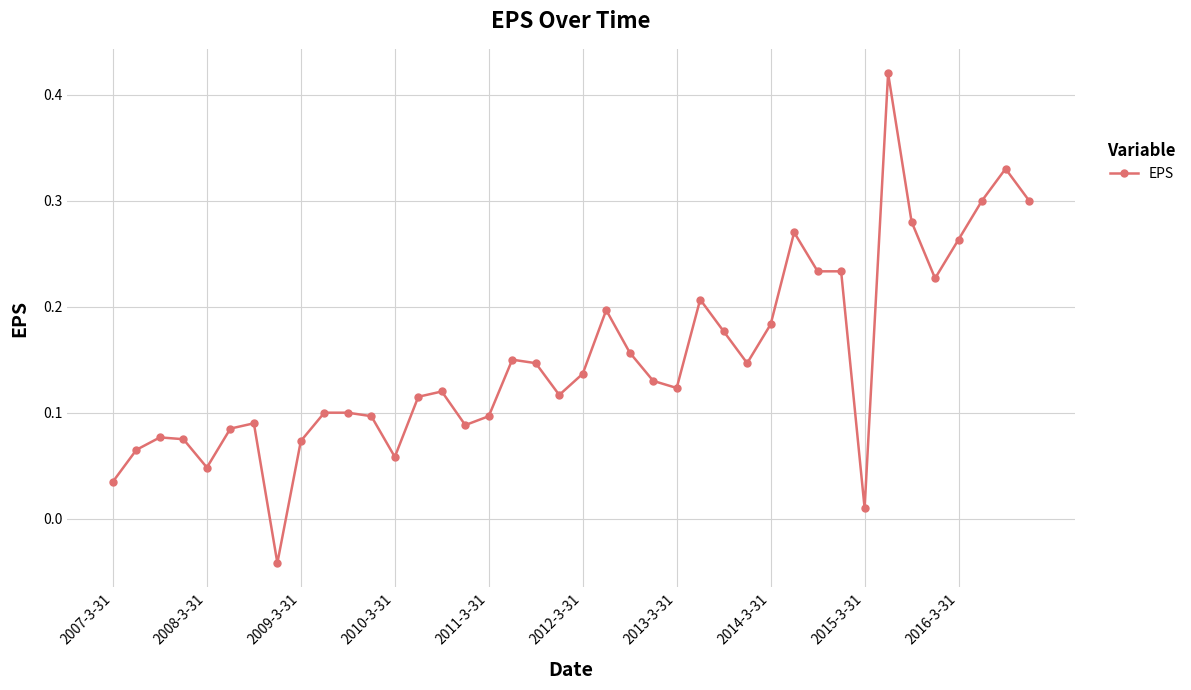

What is the difference between the maximum and minimum values?

0.5